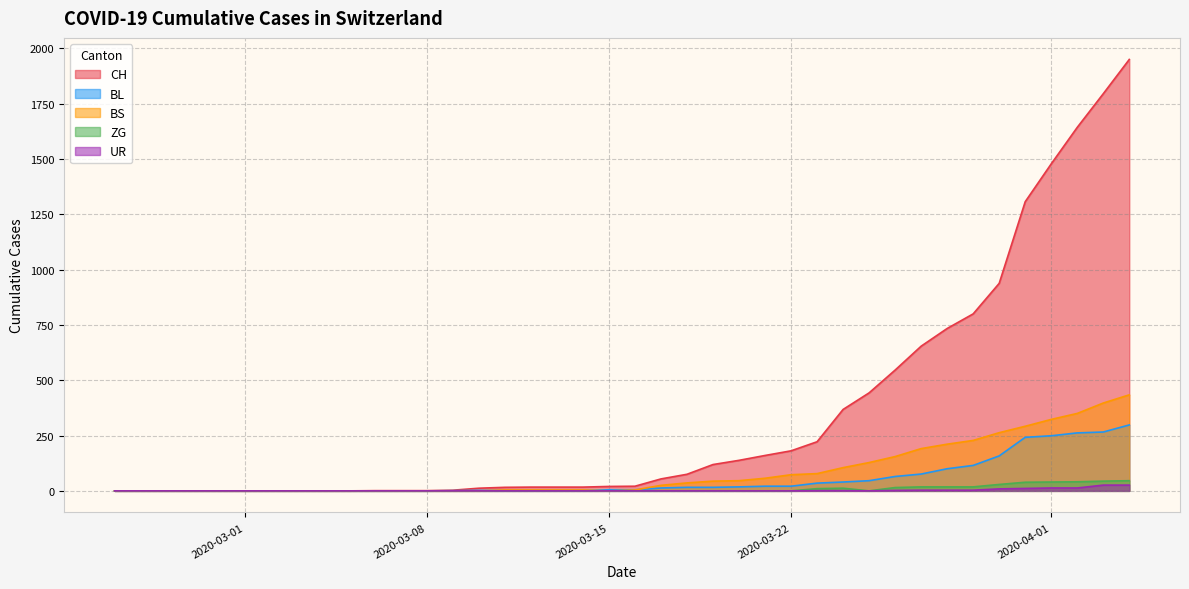

What is the greatest value displayed?

1950